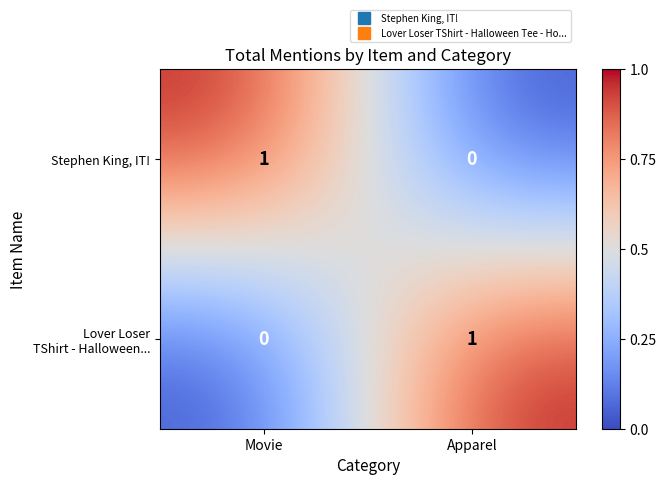

The Stephen King, IT! series shows 0 at Apparel. True or false?

True